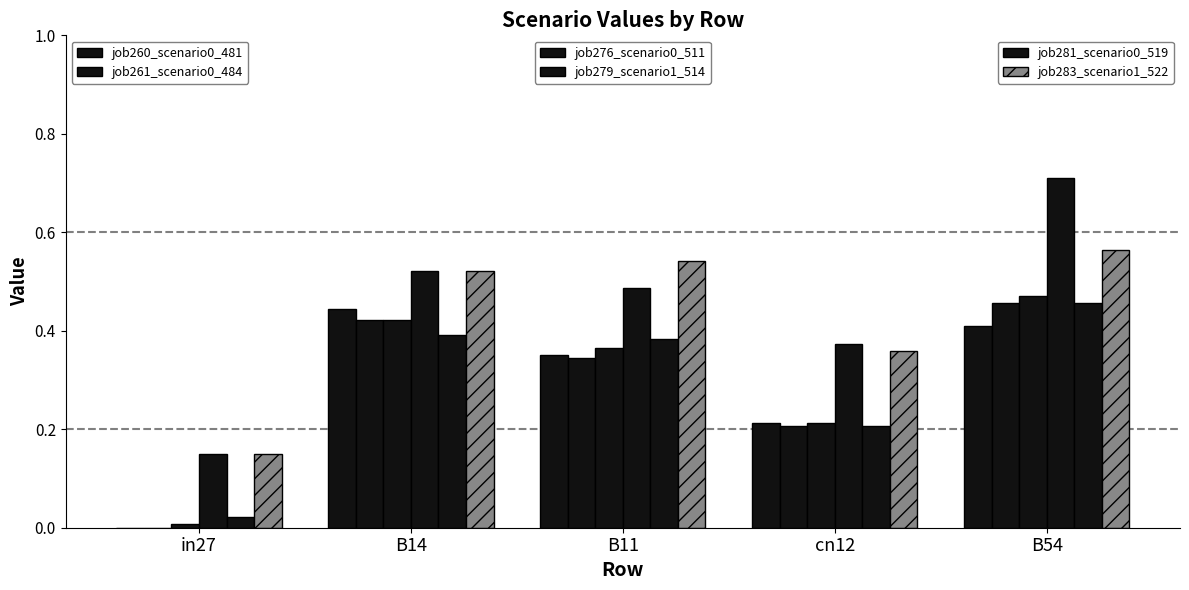

Count the number of data series in this chart.

6